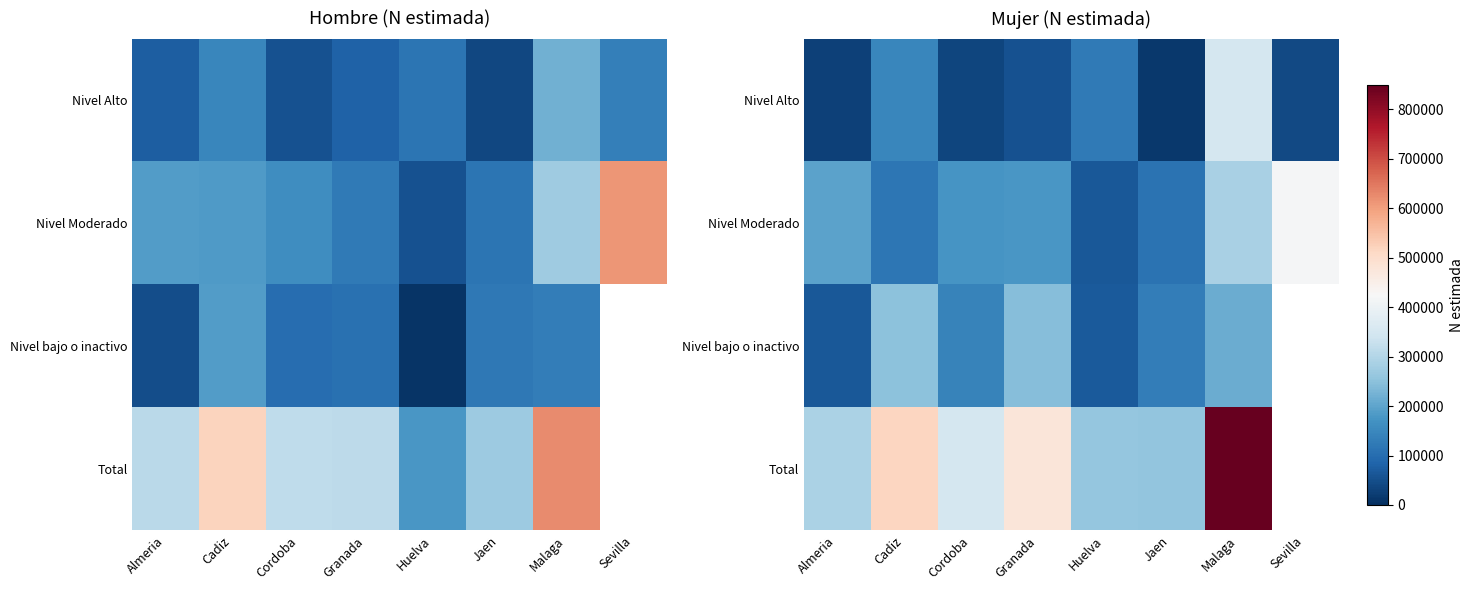

What is the difference between the maximum and minimum values in the Nivel Alto series?

336223.0